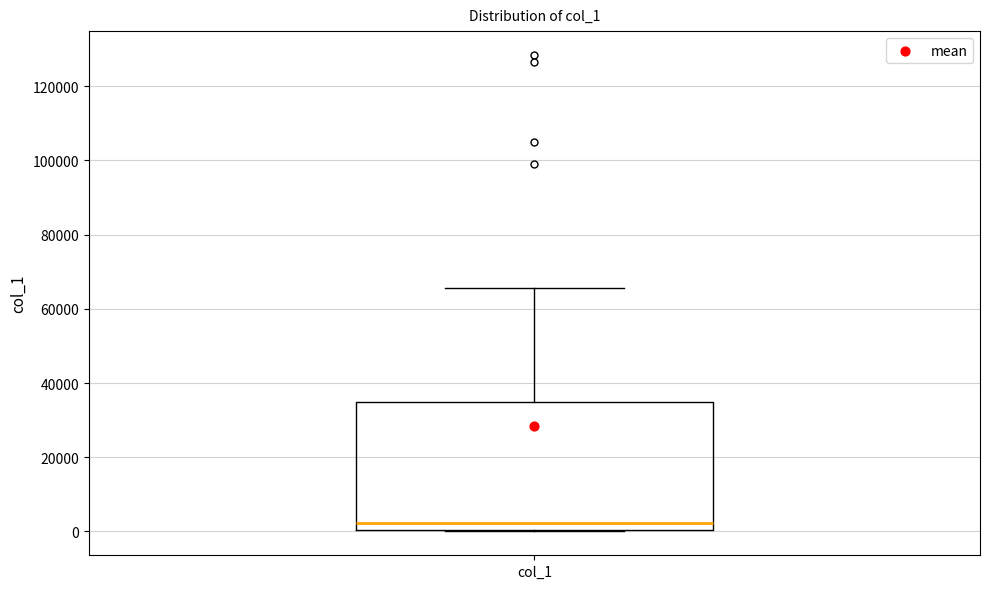

Transcribe this box plot: give where the median line is, the range the box spans, and where the two whiskers end, as read against the y-axis. The values are not printed on the chart, so give them approximately, as read against the axis.

median 2000, box 0 to 34000, whiskers 0 to 66000